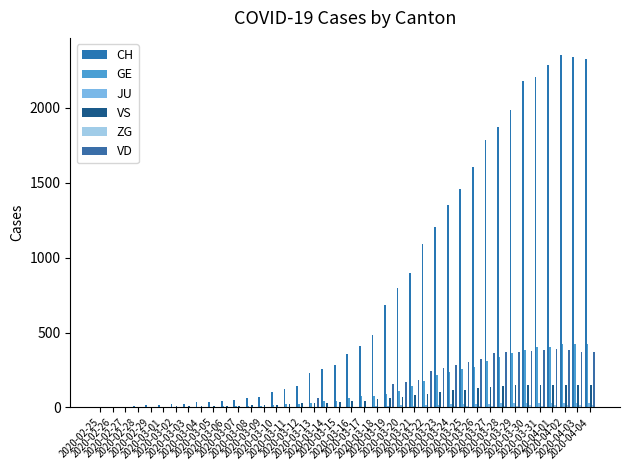

How many categories are shown in the chart?

40